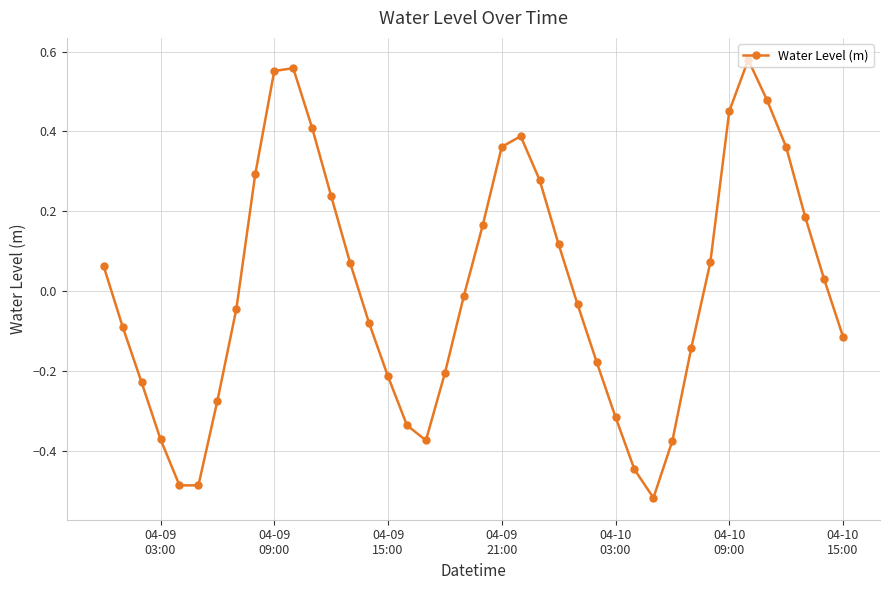

Does the chart display data point markers on the line(s)?

Yes